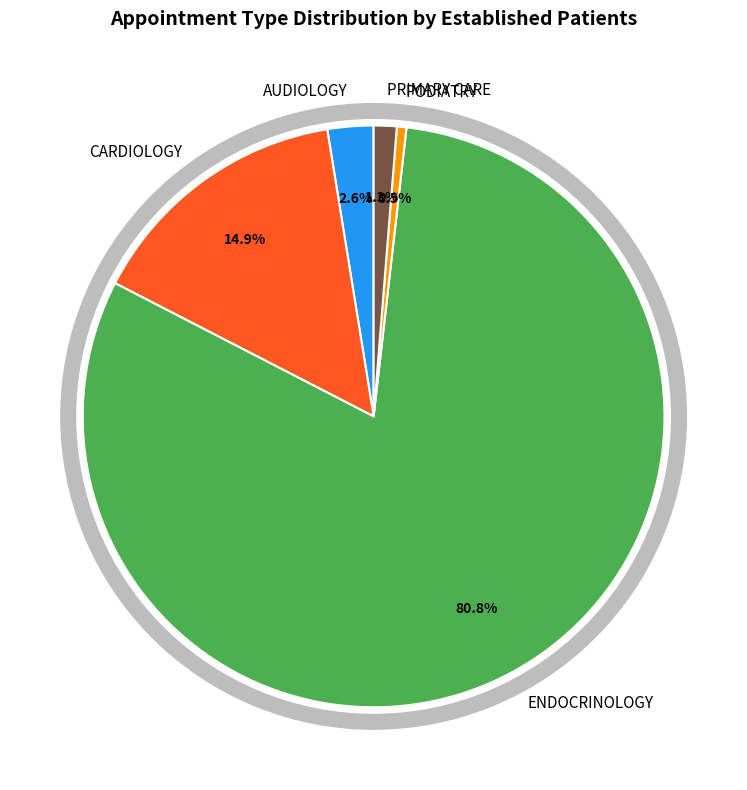

The PODIATRY slice represents 1% of the pie. True or false?

True